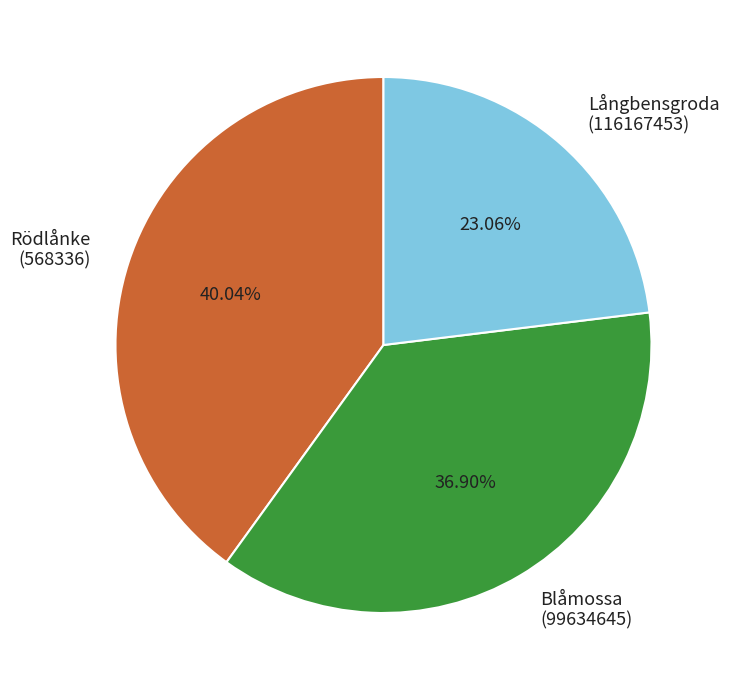

Is there any slice that represents more than half of the pie?

No